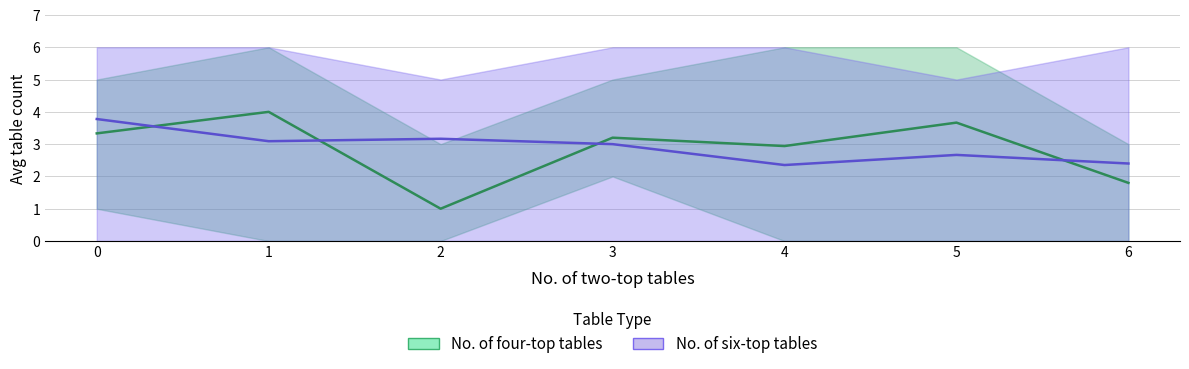

What is the total value across all series at 5?

6.3